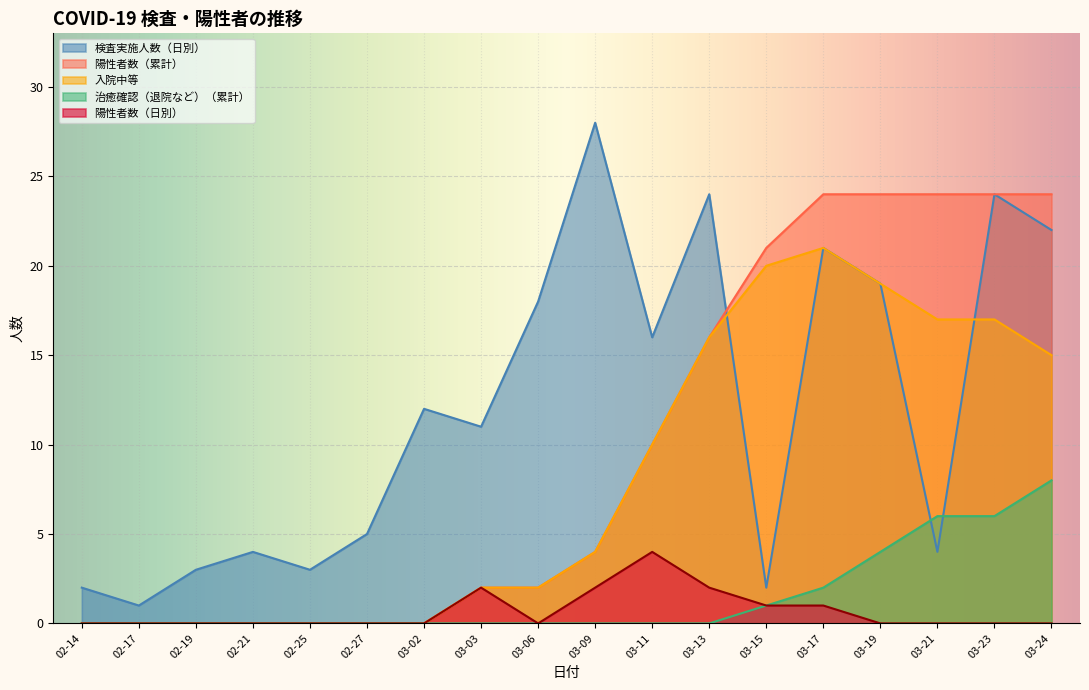

Rank the series by their maximum value, from highest to lowest.

検査実施人数（日別）, 陽性者数（累計）, 入院中等, 治癒確認（退院など）（累計）, 陽性者数（日別）